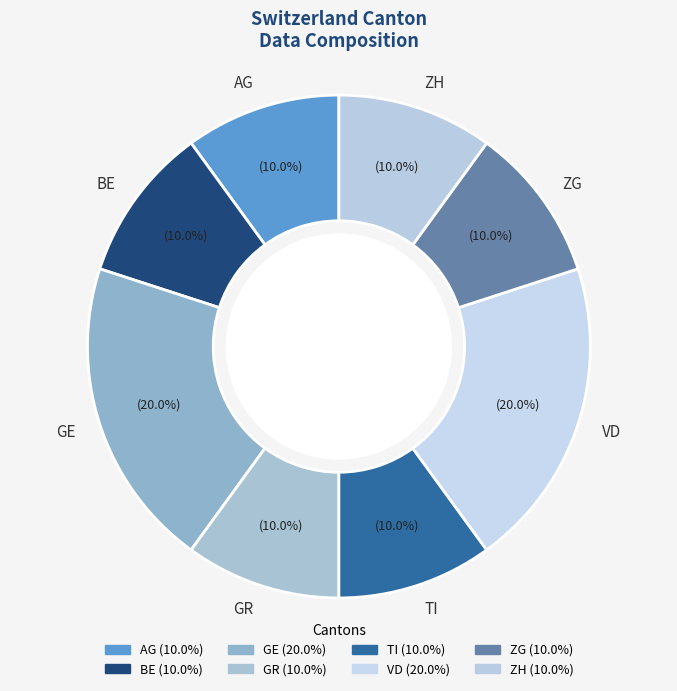

What percentage is NOT represented by TI?

90.0%